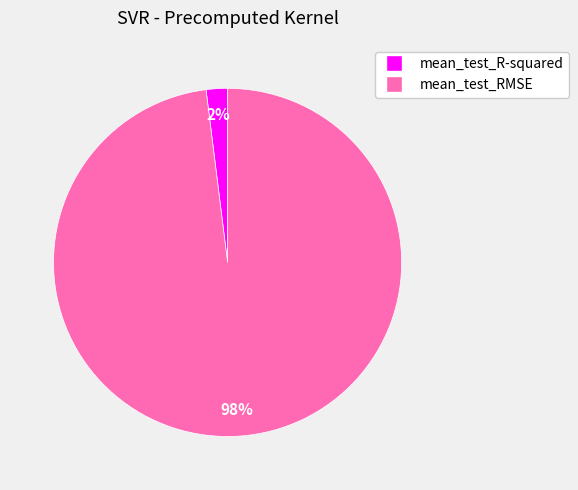

Which slice is the smallest?

mean_test_R-squared